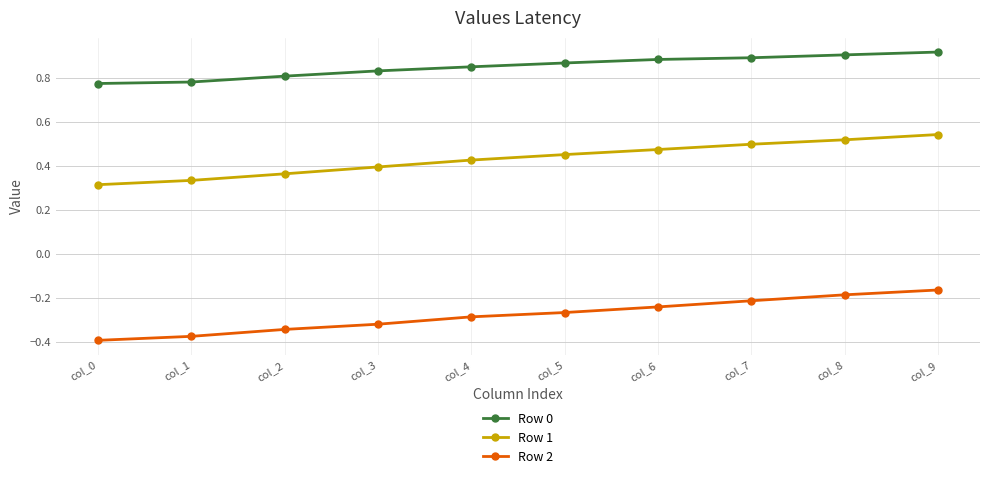

Does the chart display data point markers on the line(s)?

Yes